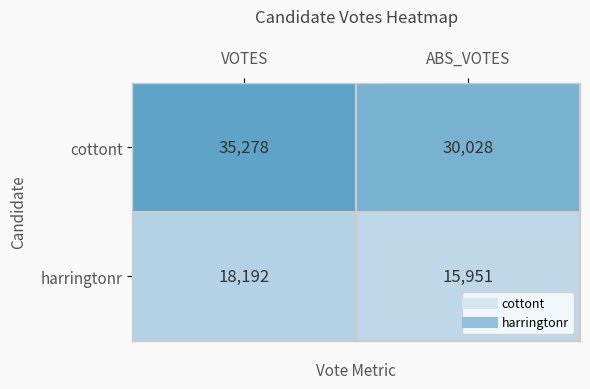

List the labels in order of cottont value, smallest first.

ABS_VOTES, VOTES